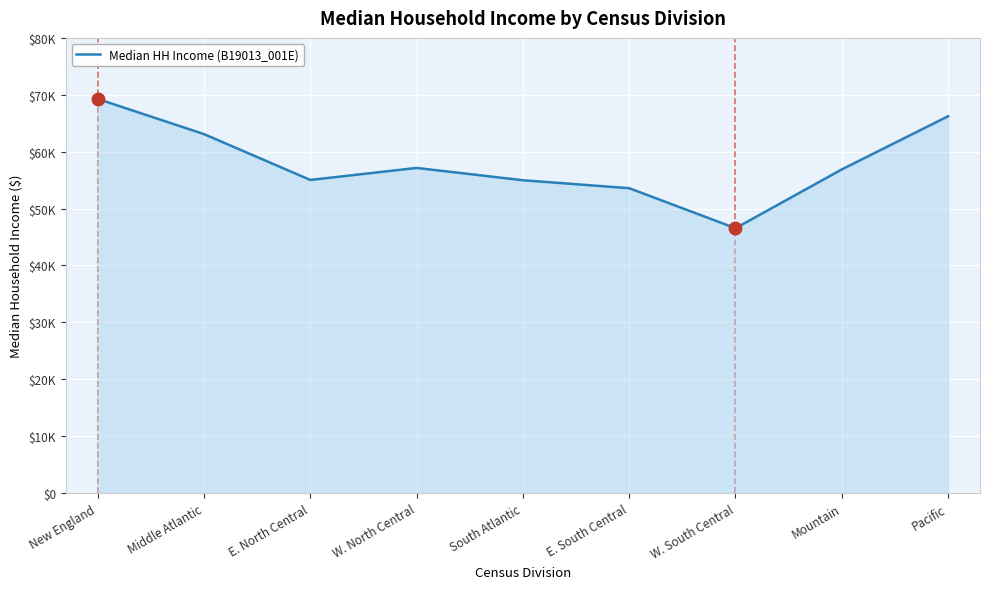

Does the chart display data point markers on the line(s)?

No